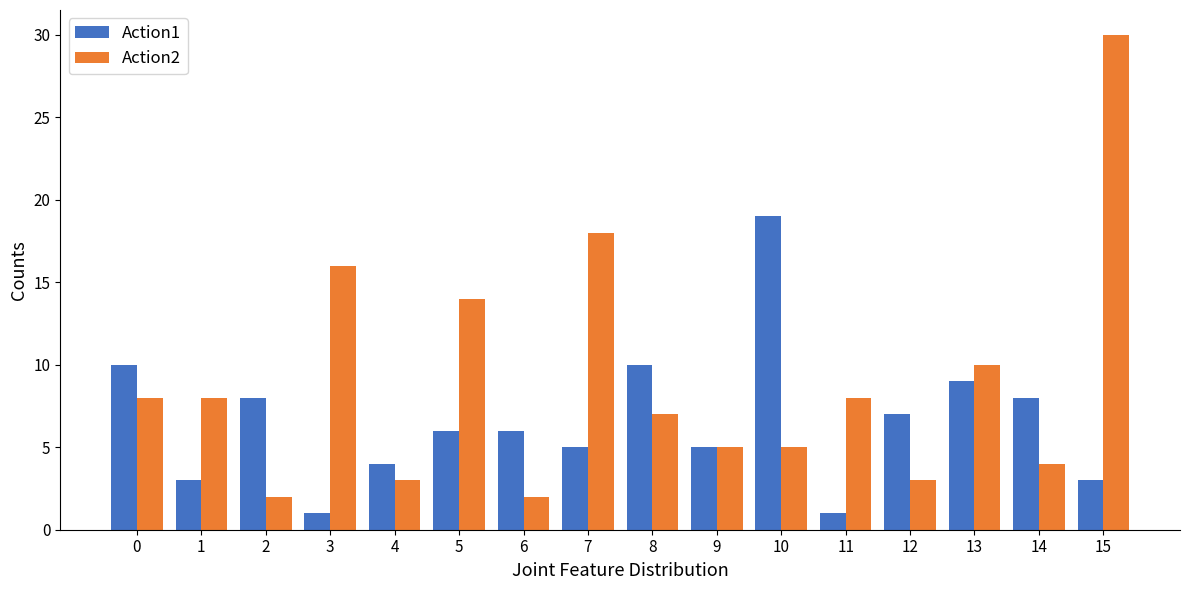

At how many categories does at least one series exceed 15?

4